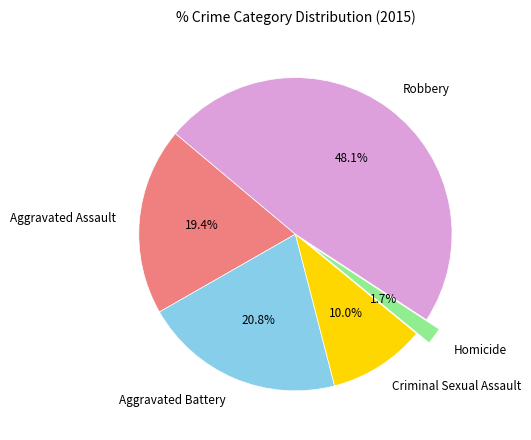

To the nearest percent, what is the combined percentage of Aggravated Battery and Criminal Sexual Assault?

31%